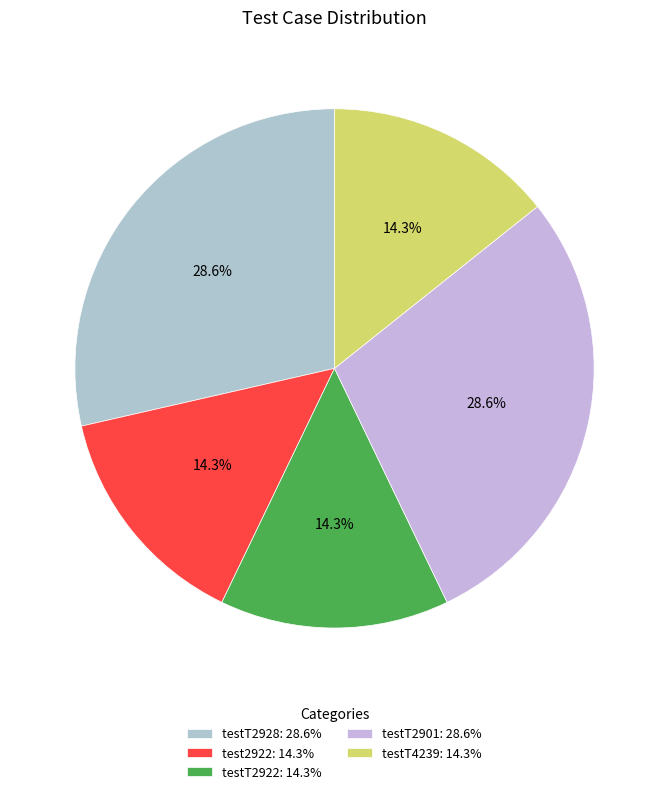

True or false: test2922 accounts for 14% of the total.

True